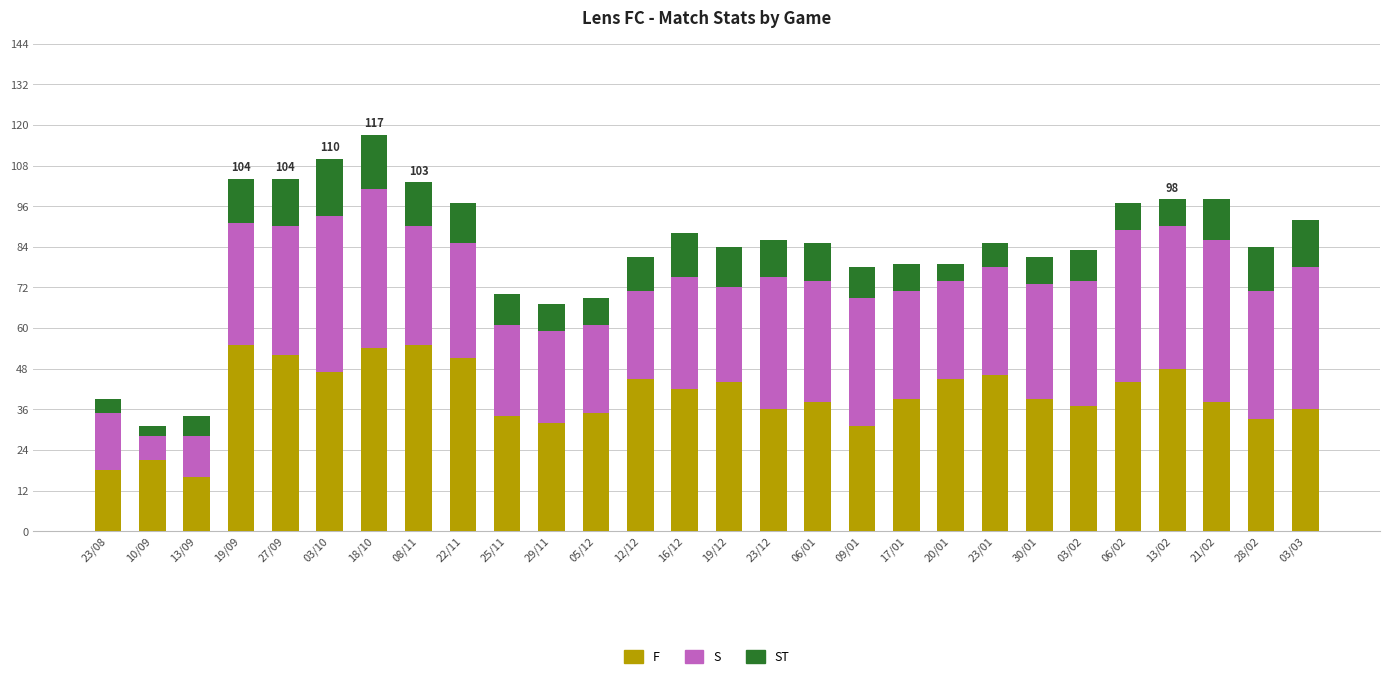

What are all the series names shown in the legend?

F, S, ST